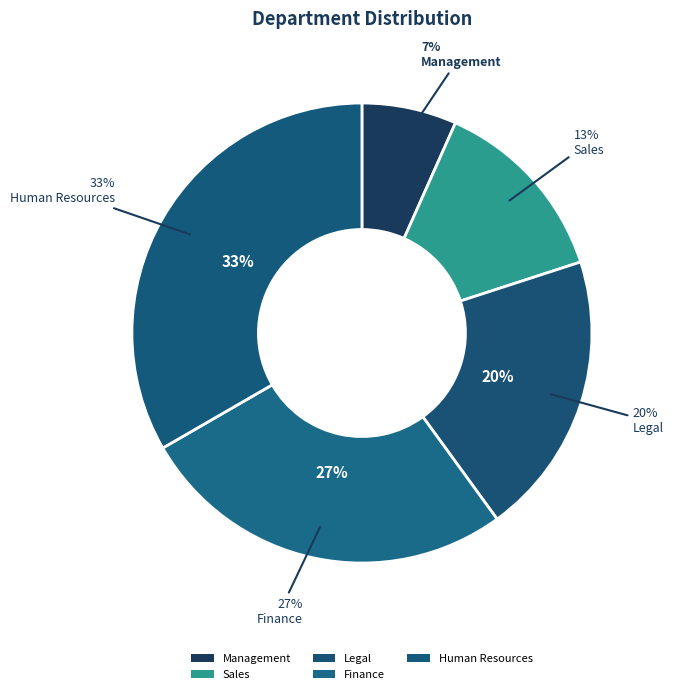

What is the smallest slice in the pie chart?

Management